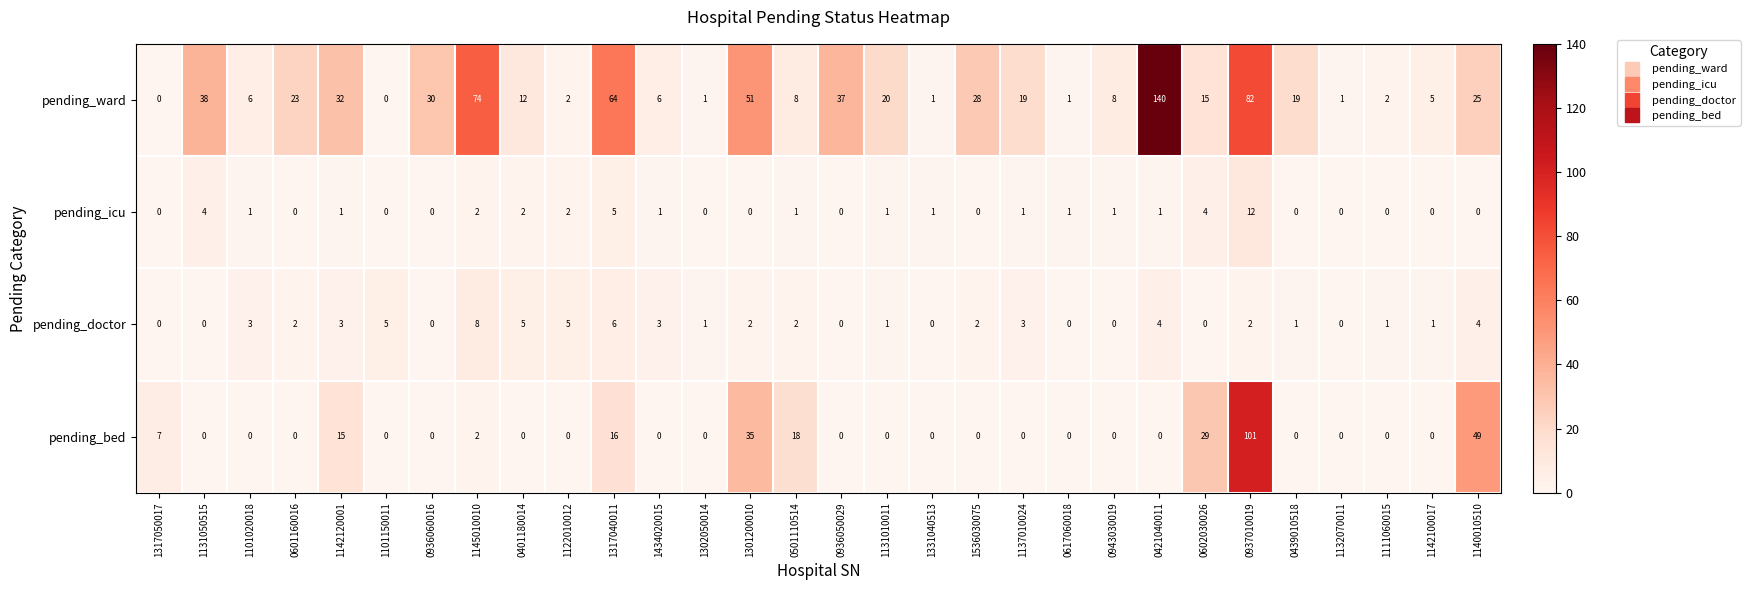

What is the total value across all series at 1142100017?

6